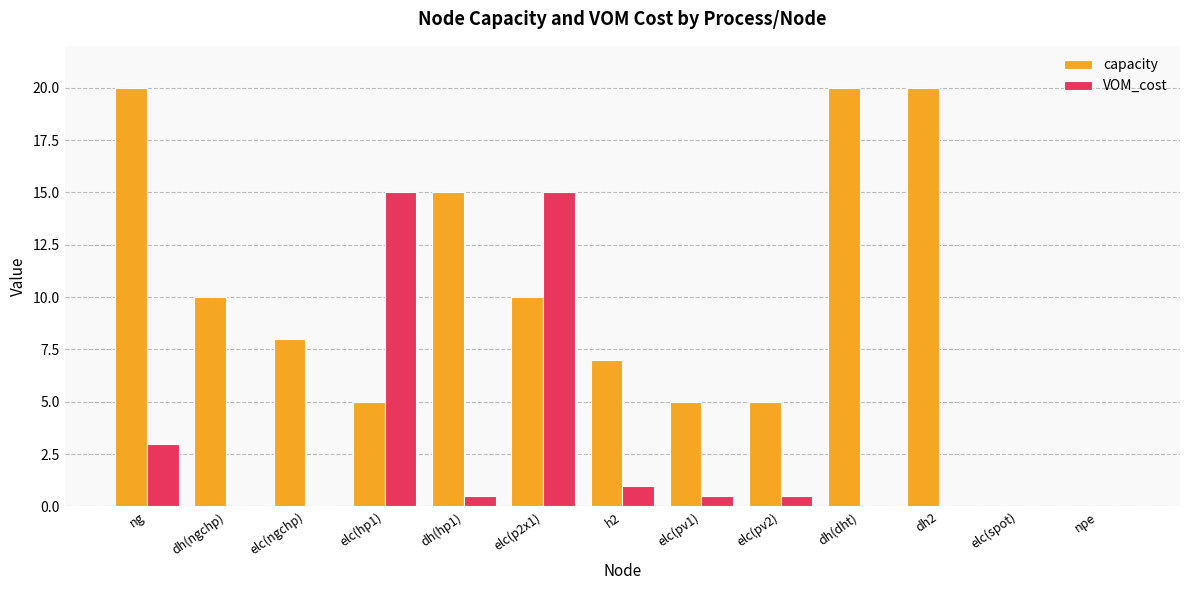

Is the value of VOM_cost at dh2 greater than the value of capacity at dh(ngchp)?

No